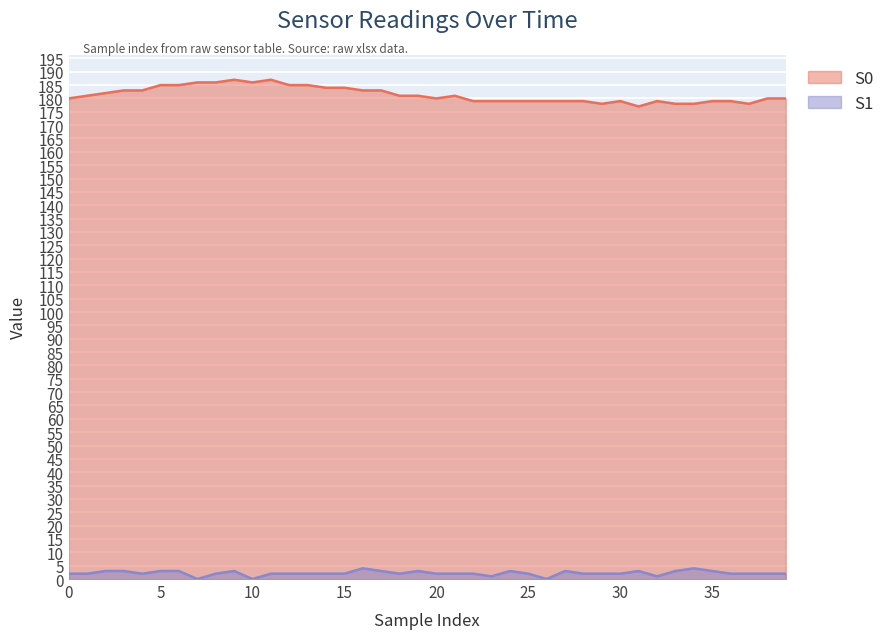

True or false: S1 and S0 intersect in this chart.

False